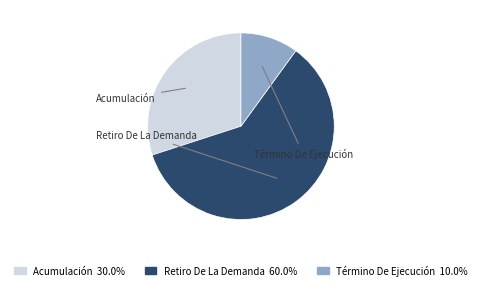

Approximately how many times larger is the value at Retiro De La Demanda compared to Acumulación?

2.0